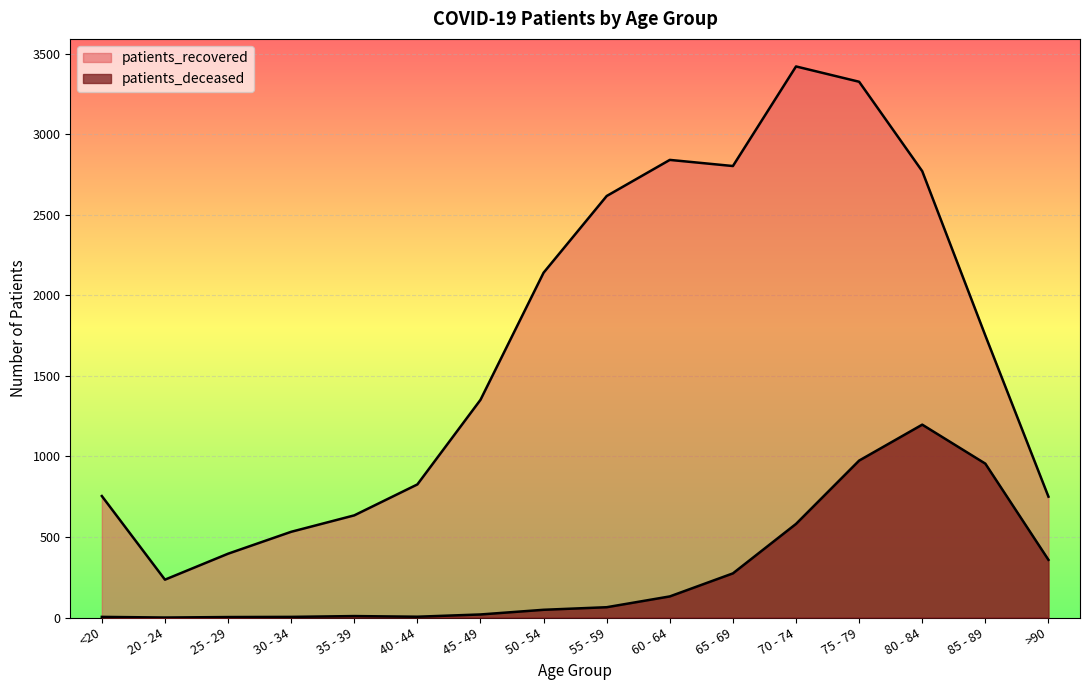

What are all the series names shown in the legend?

patients_deceased, patients_recovered